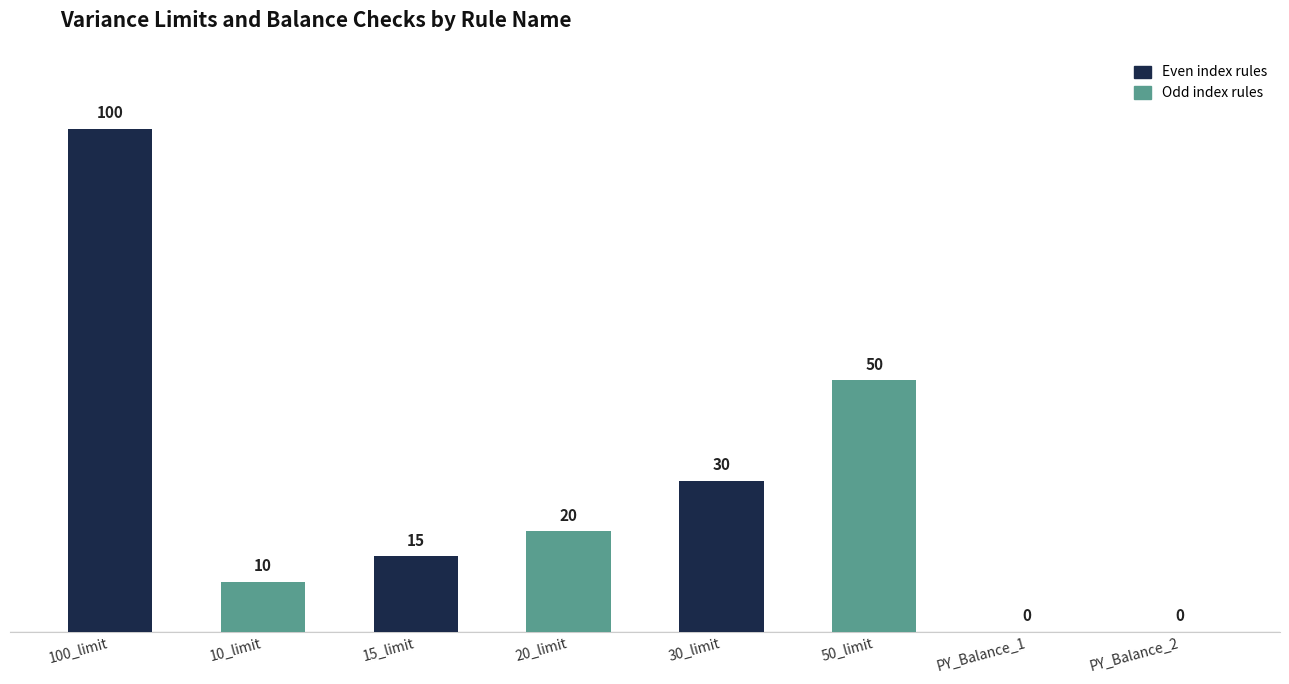

What is the maximum value shown in the chart?

100